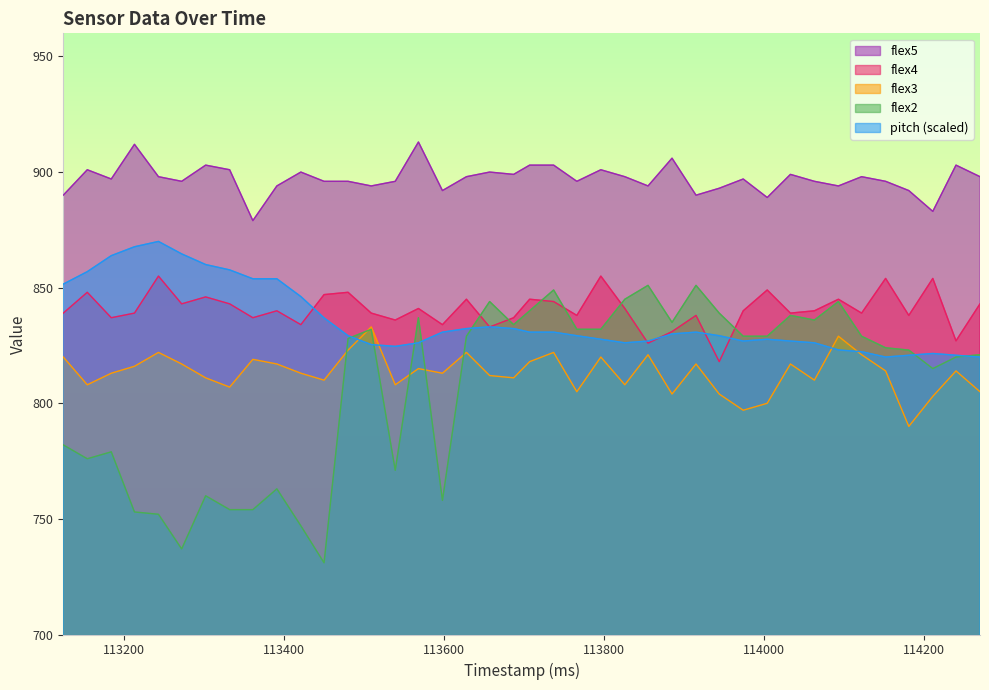

What is the maximum value shown in the chart?

913.0